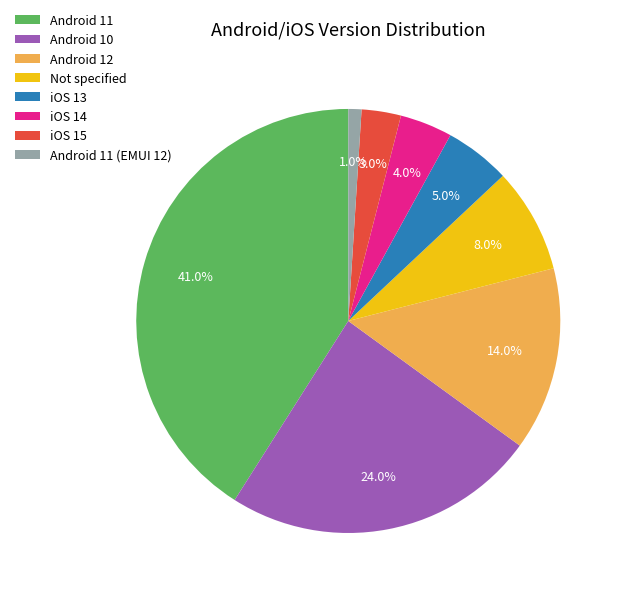

How many slices are in this pie chart?

8